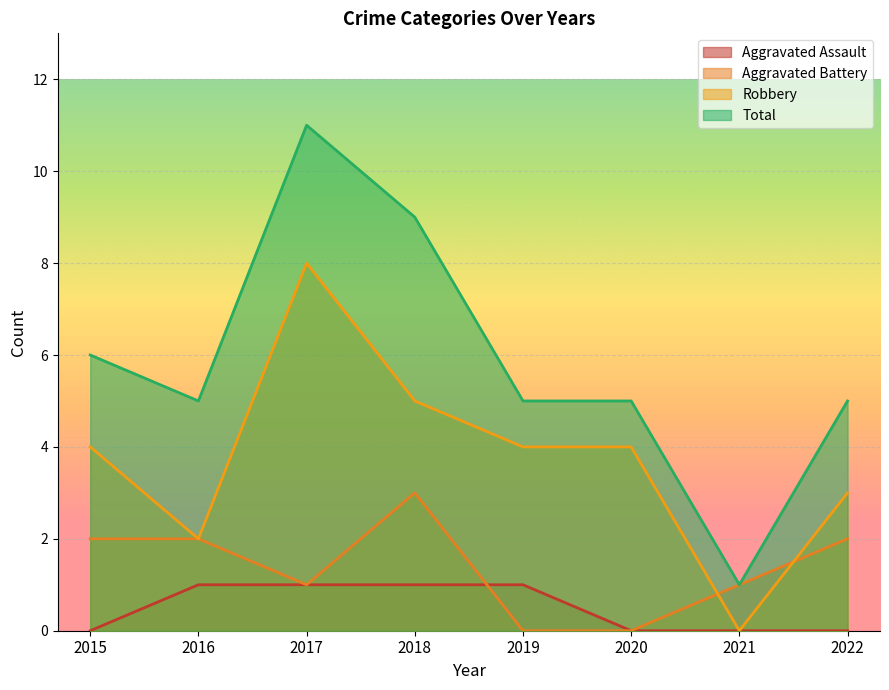

Between 2018 and 2015, which is larger?

2018